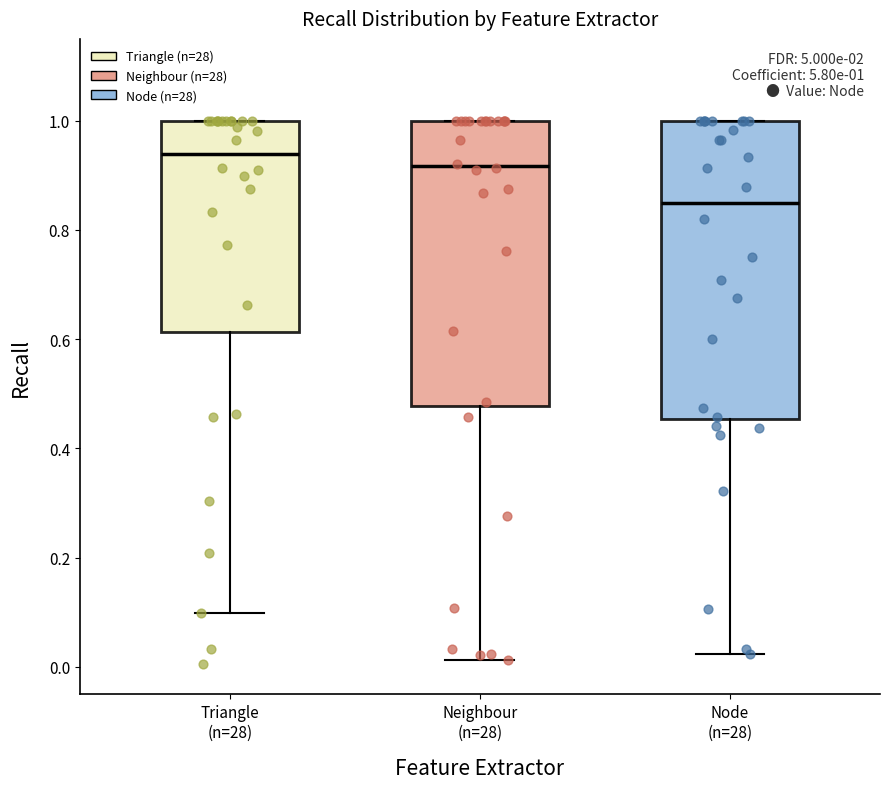

Which box has the highest median line?

Triangle (n=28)